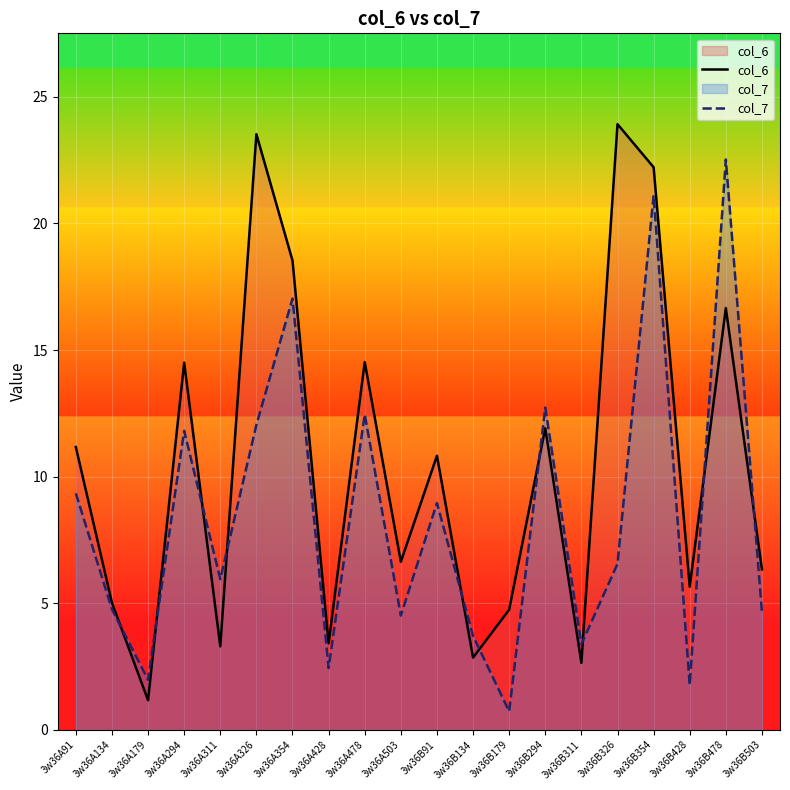

Between 3w36A326 and 3w36B294, which series saw the biggest shift?

col_6